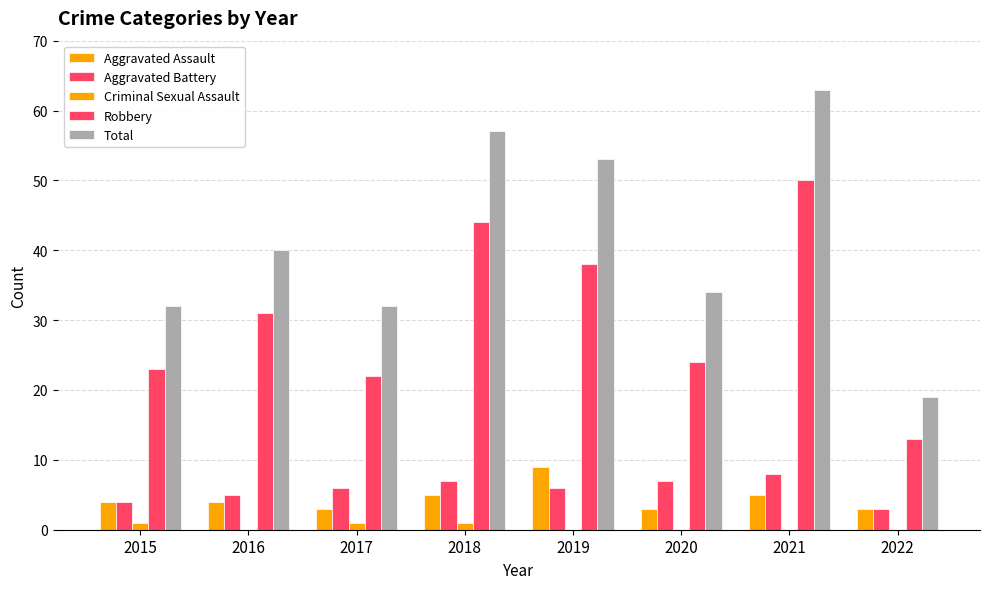

How many series are shown in this chart?

5